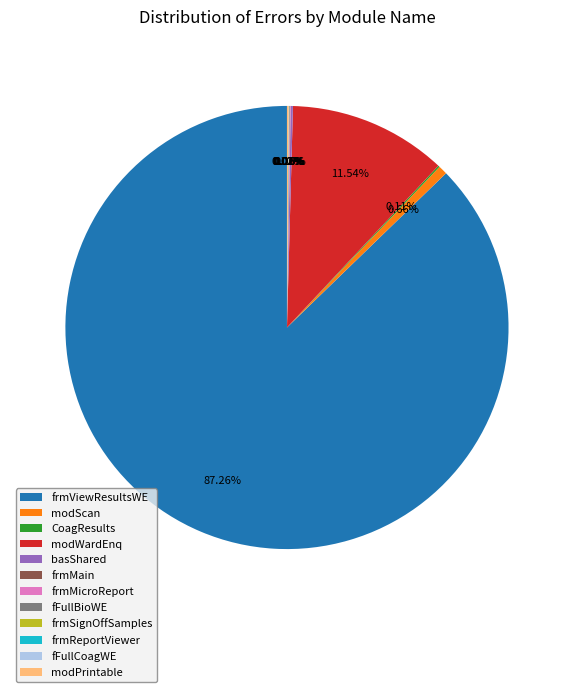

Does any single category account for the majority?

Yes